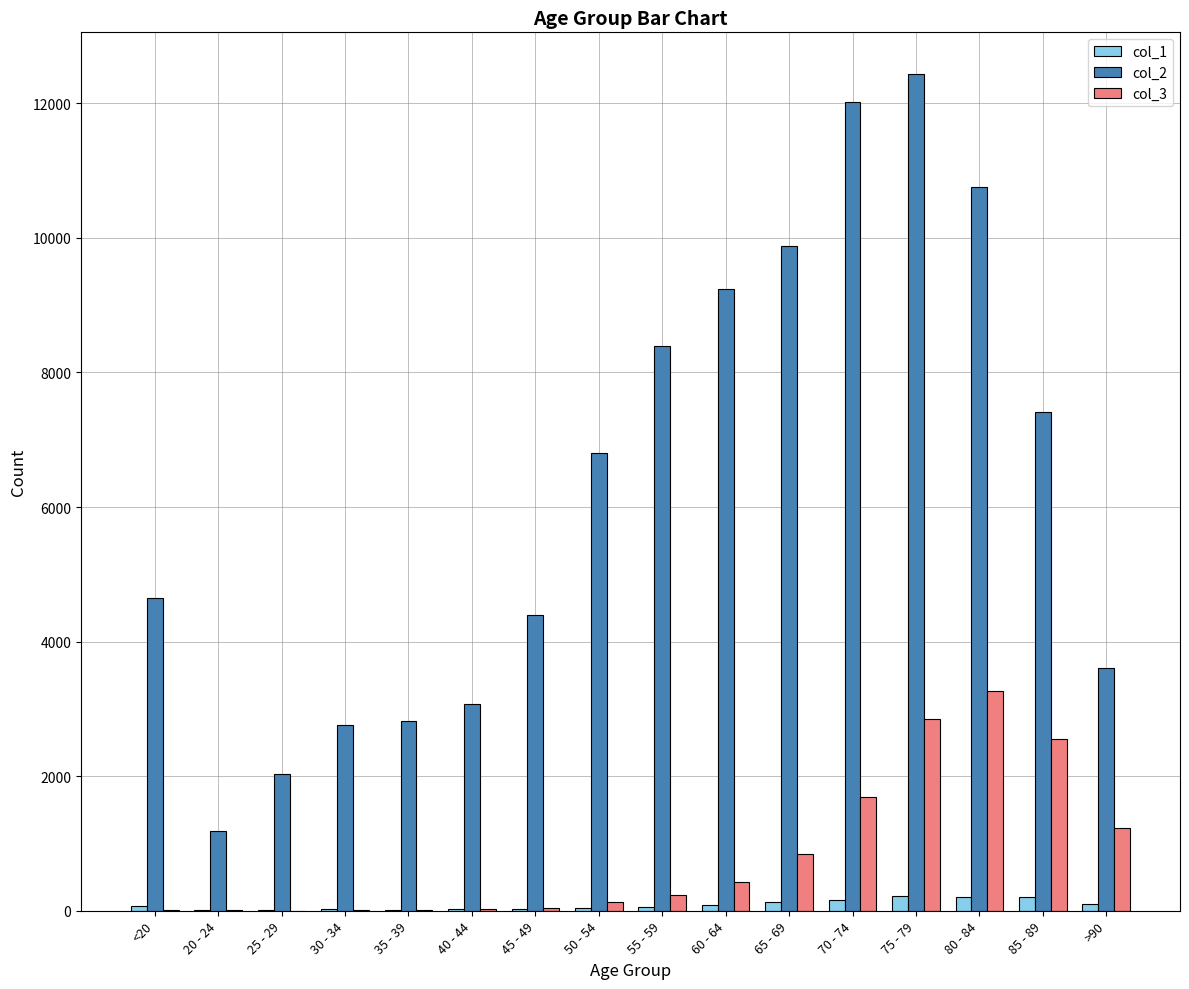

Which series has the widest spread of values?

col_2